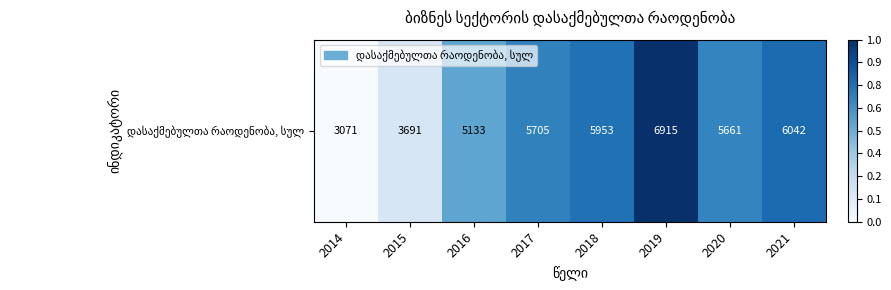

What is the change in value from 2017 to 2019?

+0.3